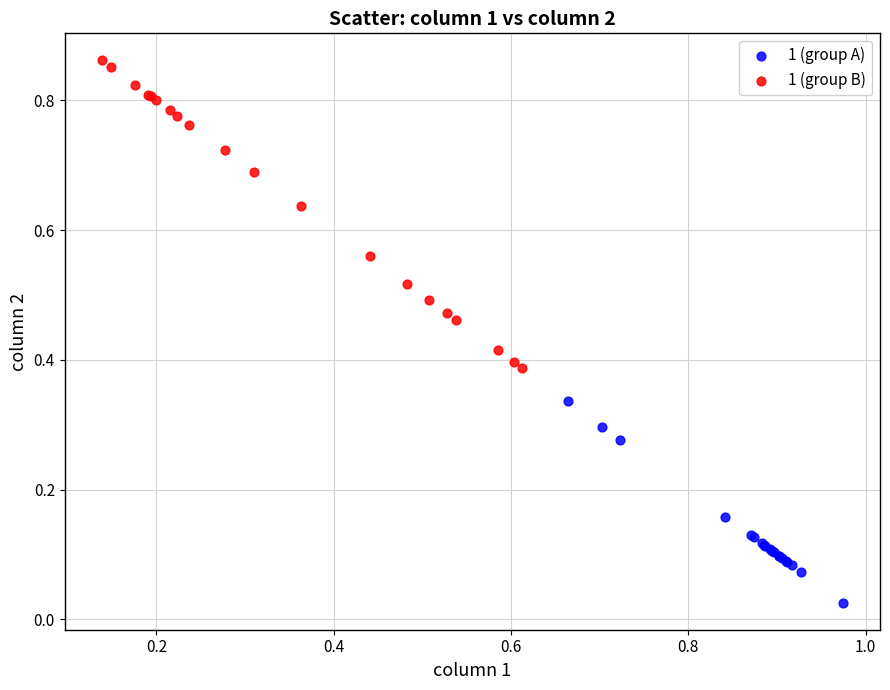

Which series contains the lowest Y value?

1 (group A)